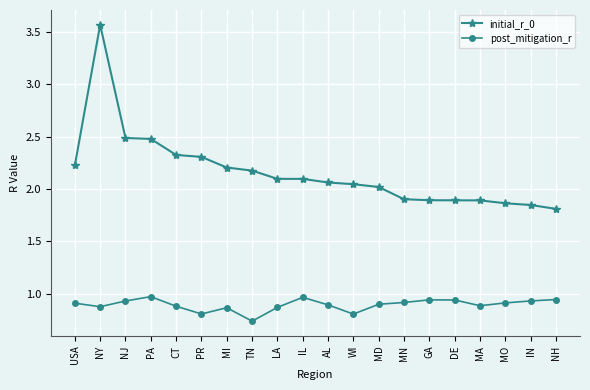

Which series changed the most between USA and MO?

initial_r_0